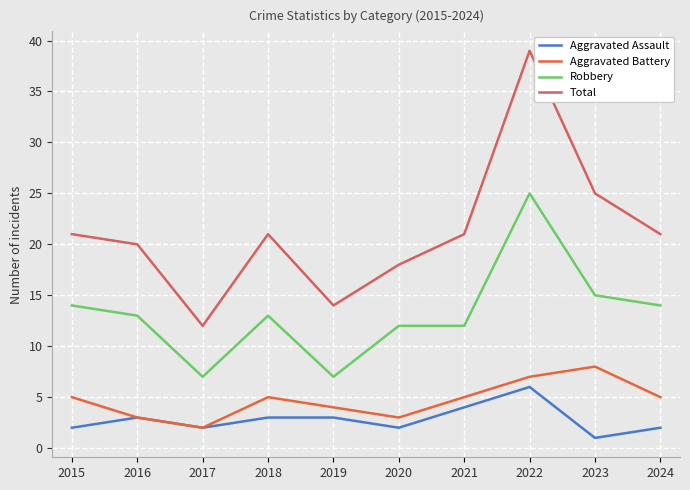

Read the Aggravated Battery value at 2016.

3